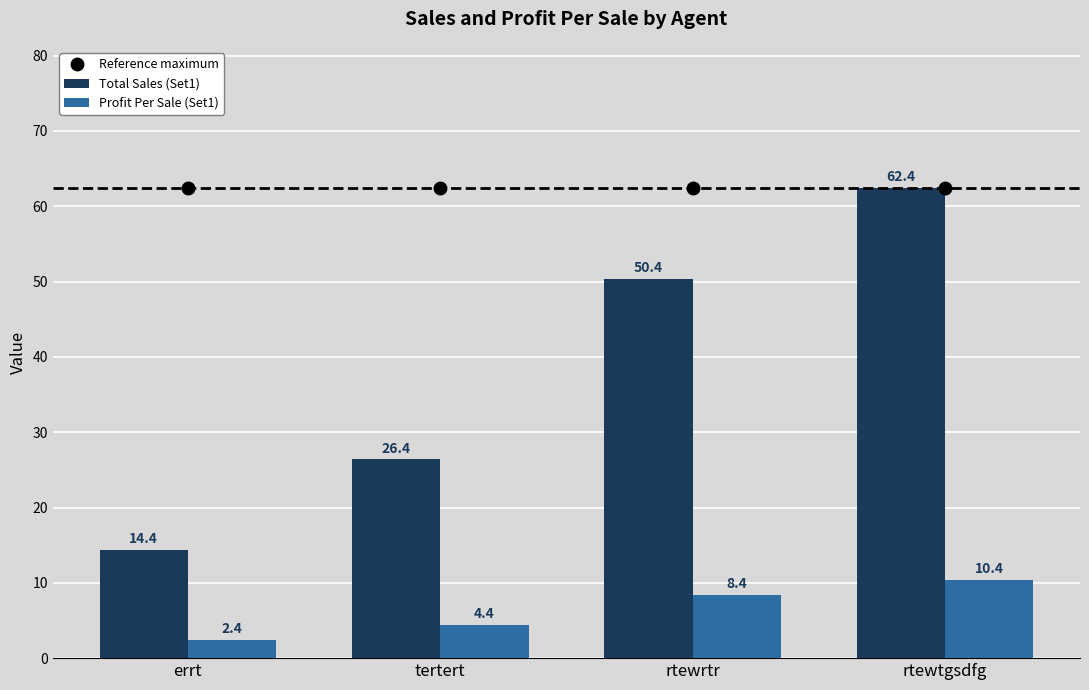

Is it true that Reference maximum equals 62.4 at rtewrtr?

True